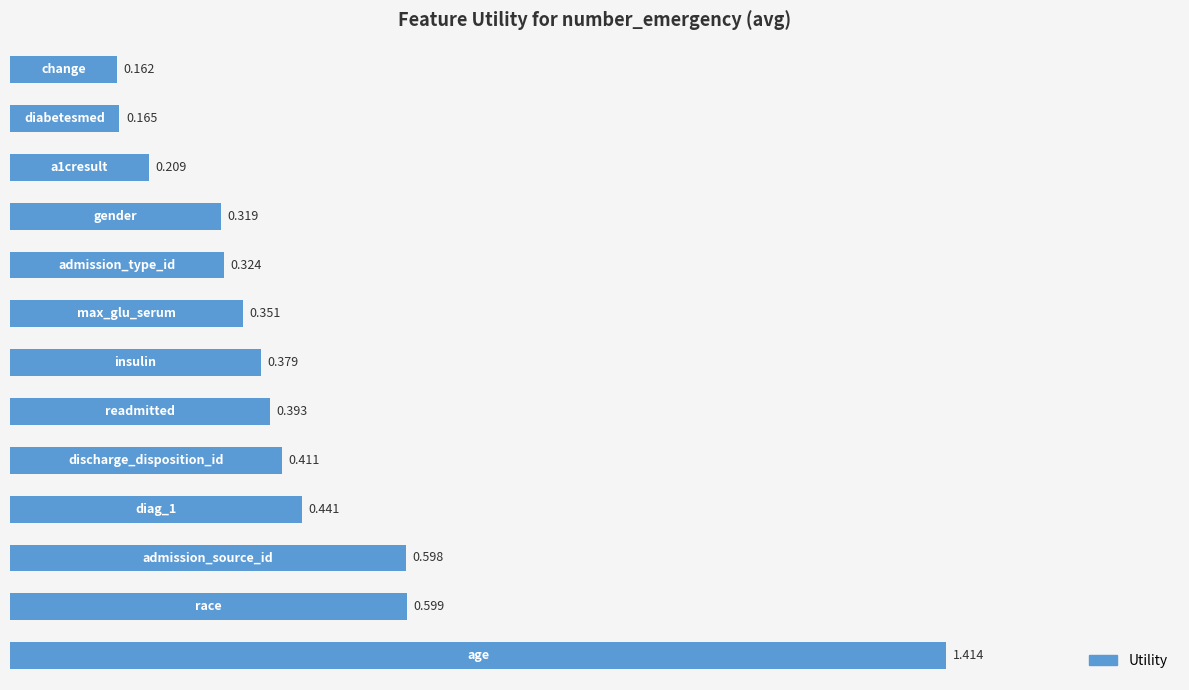

Does the chart contain any negative values?

No